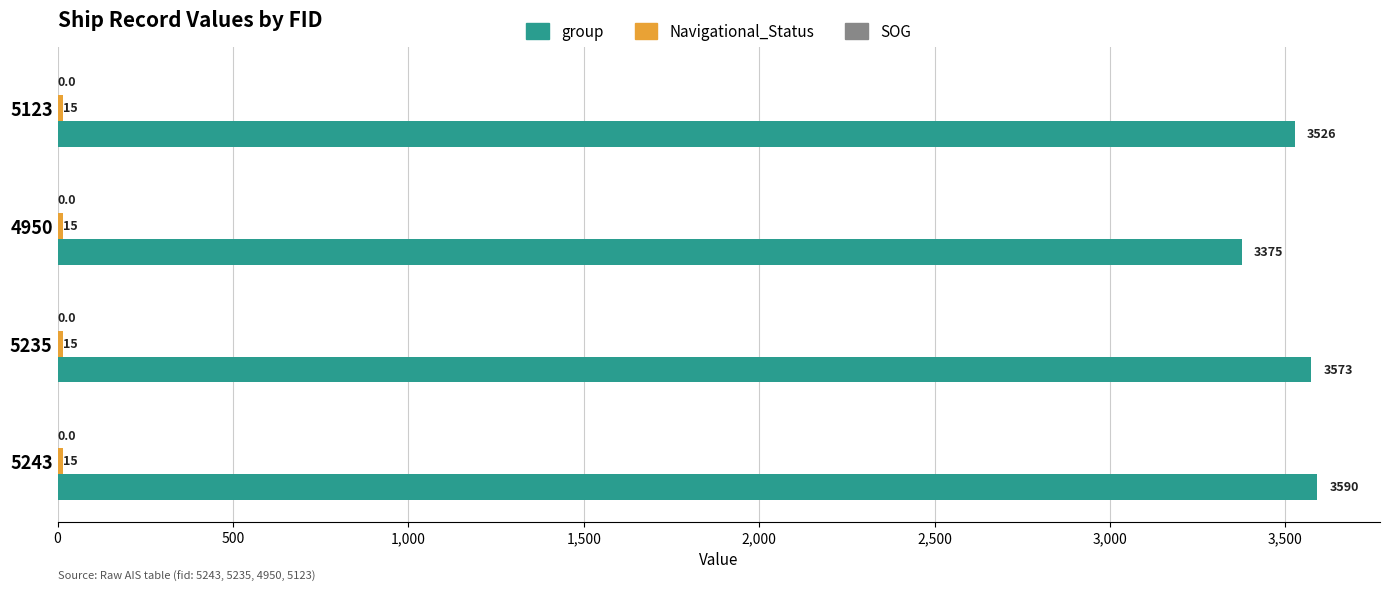

Which series has the largest total across all categories?

group